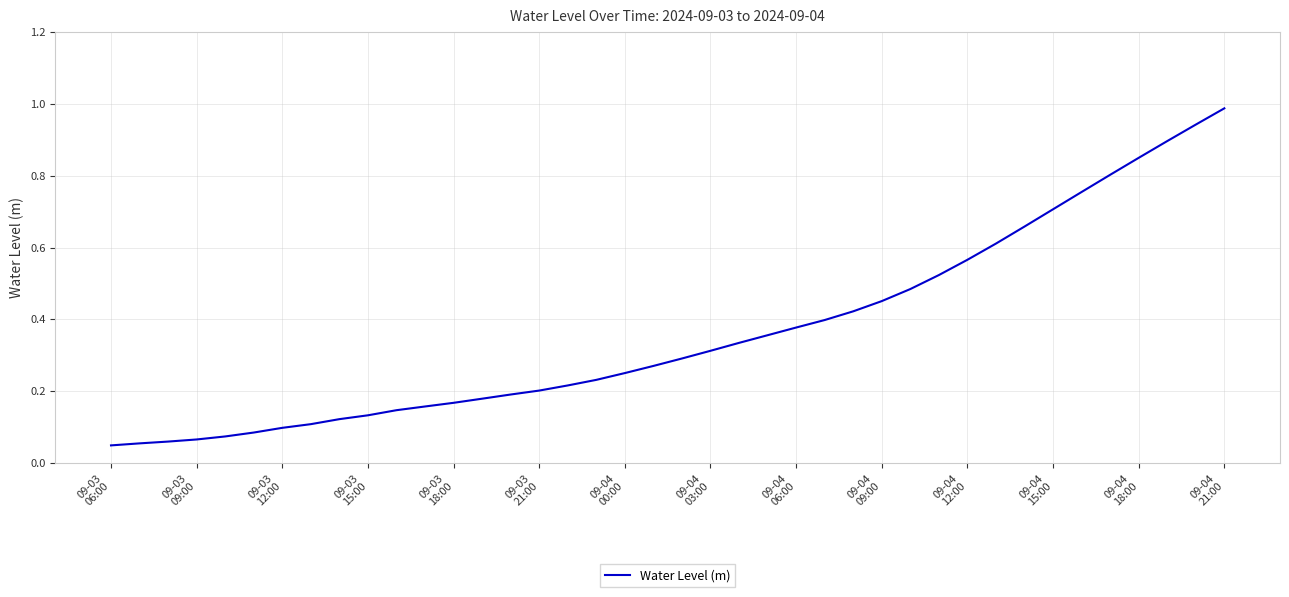

How many lines are shown in the chart?

1